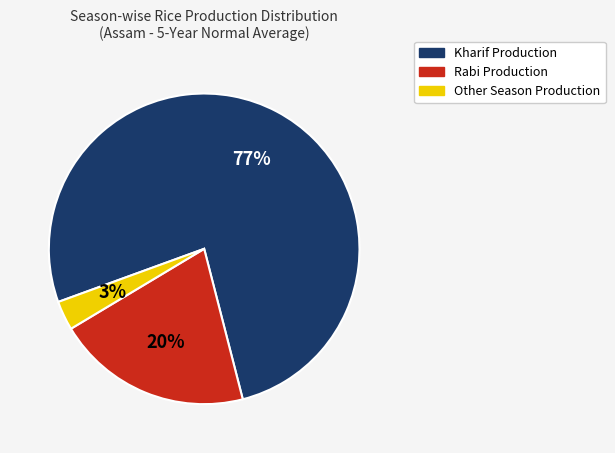

Does any single category account for the majority?

Yes